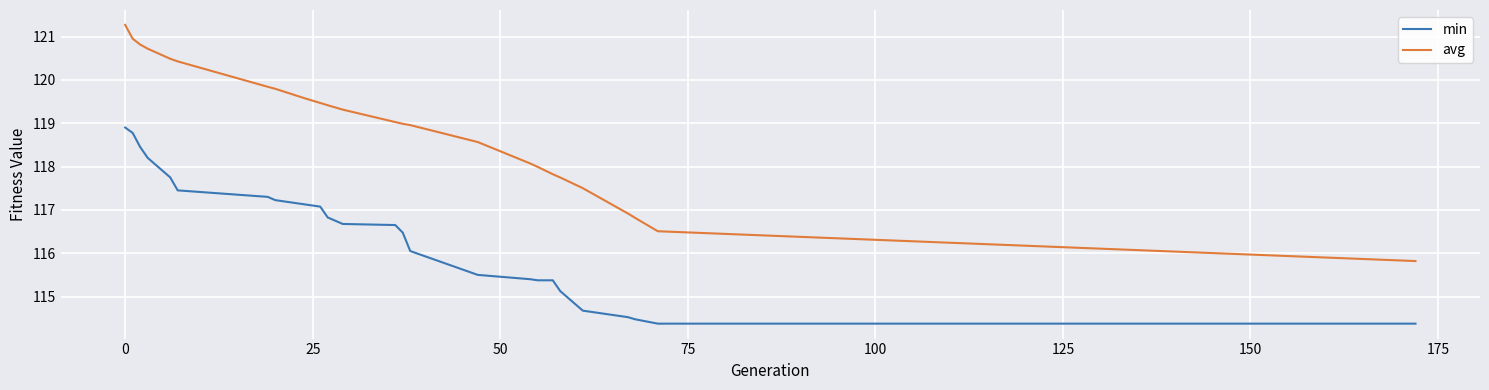

List the series in order of their peak value, lowest first.

min, avg